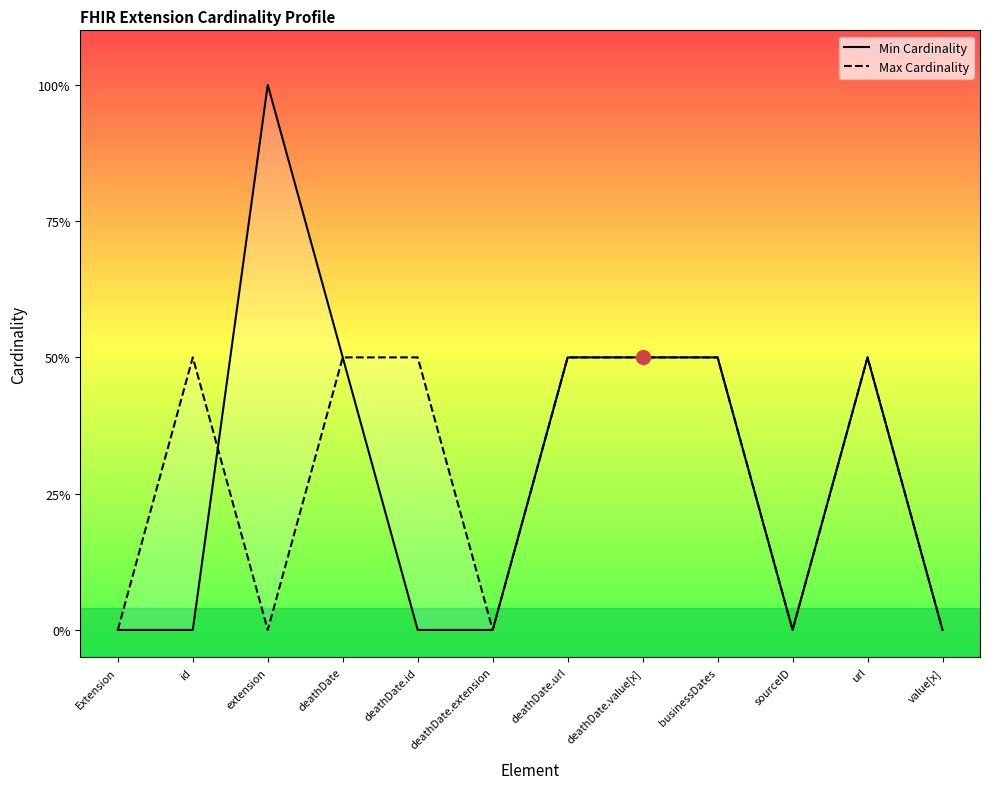

True or false: Max Cardinality has more than 1 points higher than both neighbors.

True